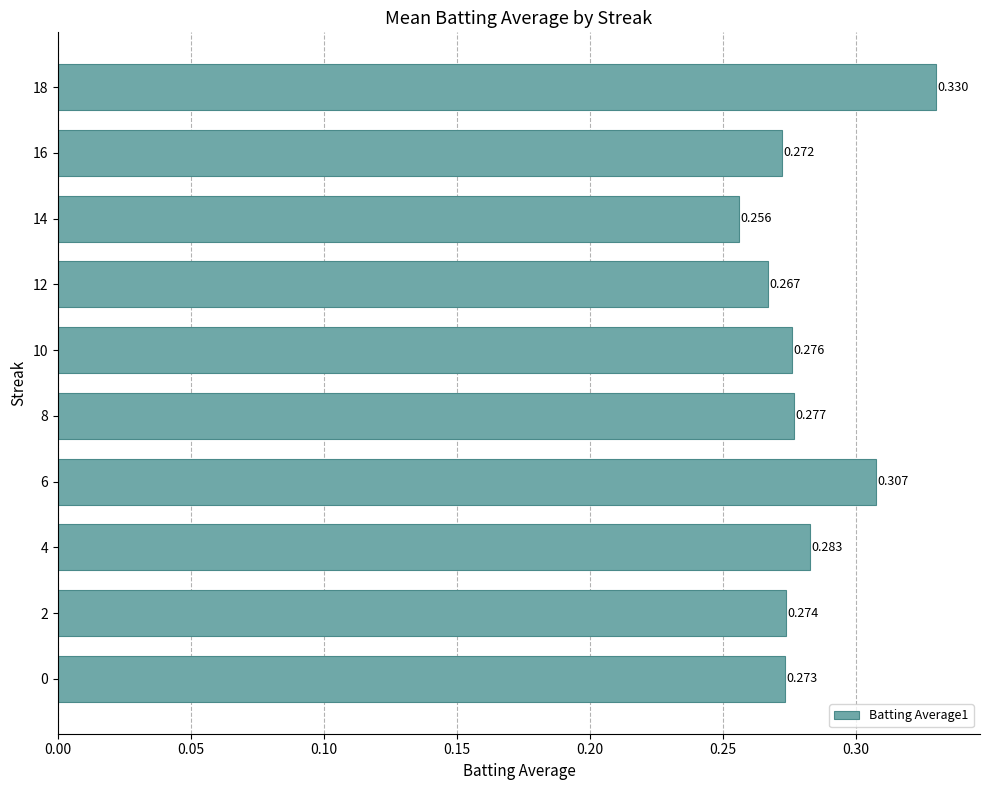

Which category has the highest value across all series?

18